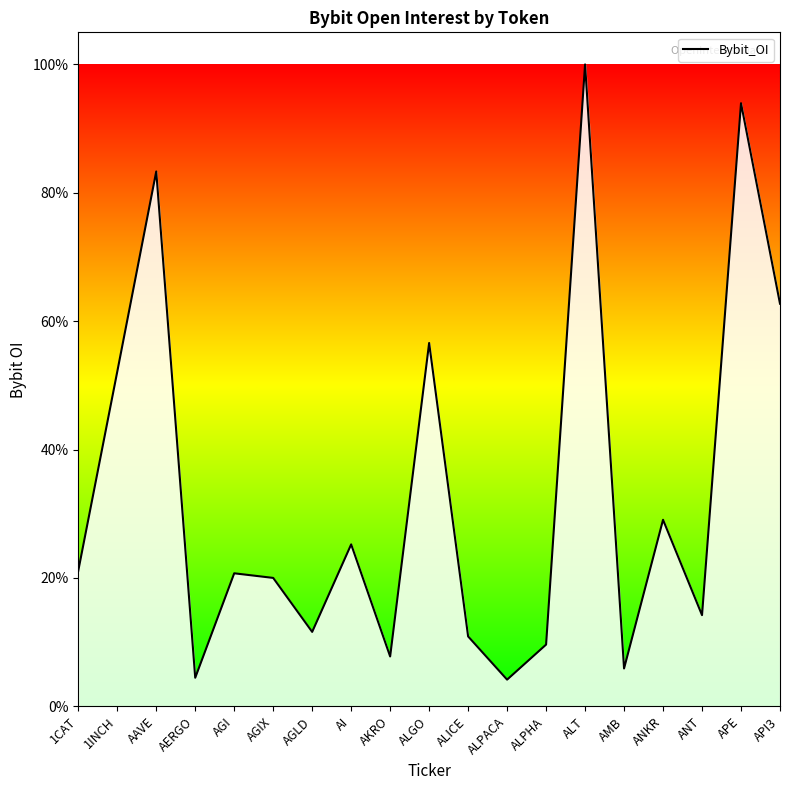

List the labels in order of value, smallest first.

ALPACA, AERGO, AMB, AKRO, ALPHA, ALICE, AGLD, ANT, AGIX, AGI, 1CAT, AI, ANKR, 1INCH, ALGO, API3, AAVE, APE, ALT